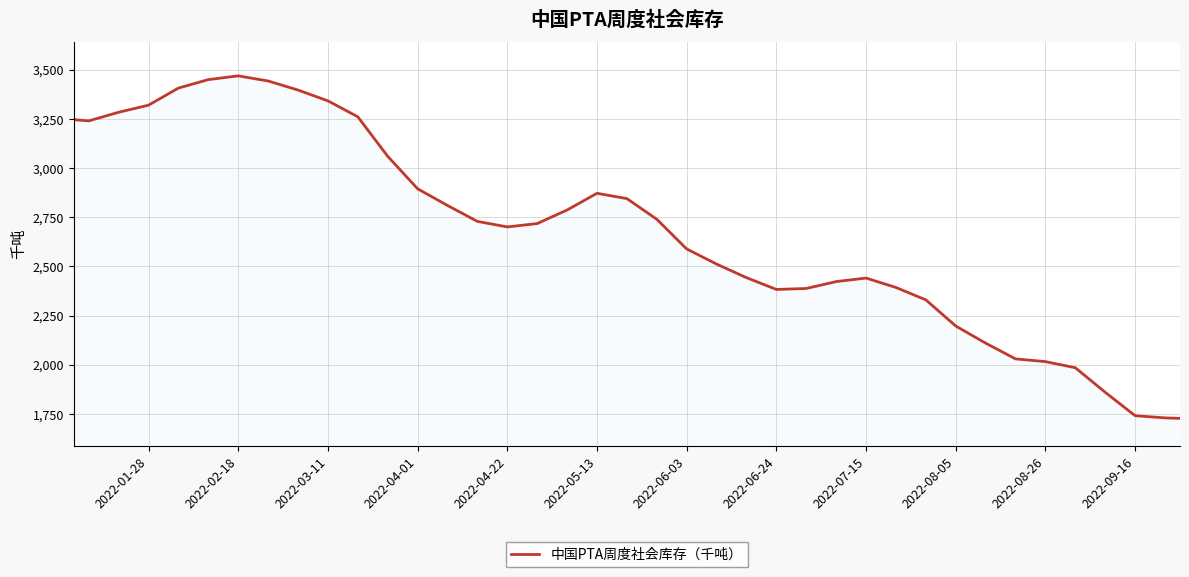

Reading left to right, extract all data points from this chart.

3253	3240	3284	3320	3407	3450	3469	3443	3397	3342	3261	3060	2895	2810	2729	2701	2718	2787	2872	2845	2740	2589	2512	2443	2383	2388	2423	2441	2393	2330	2197	2110	2030	2016	1985	1860	1741	1730	1725